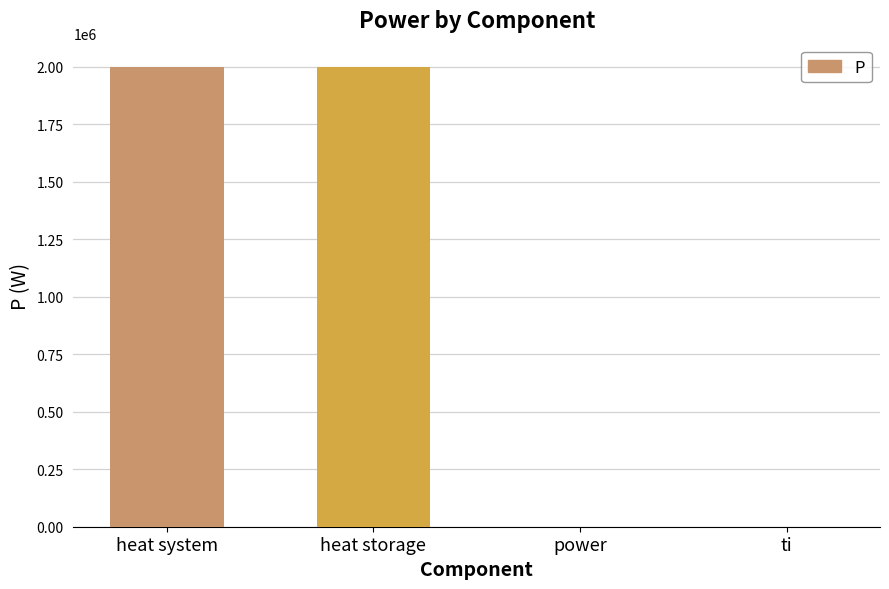

Count the number of values greater than 1999999.

2